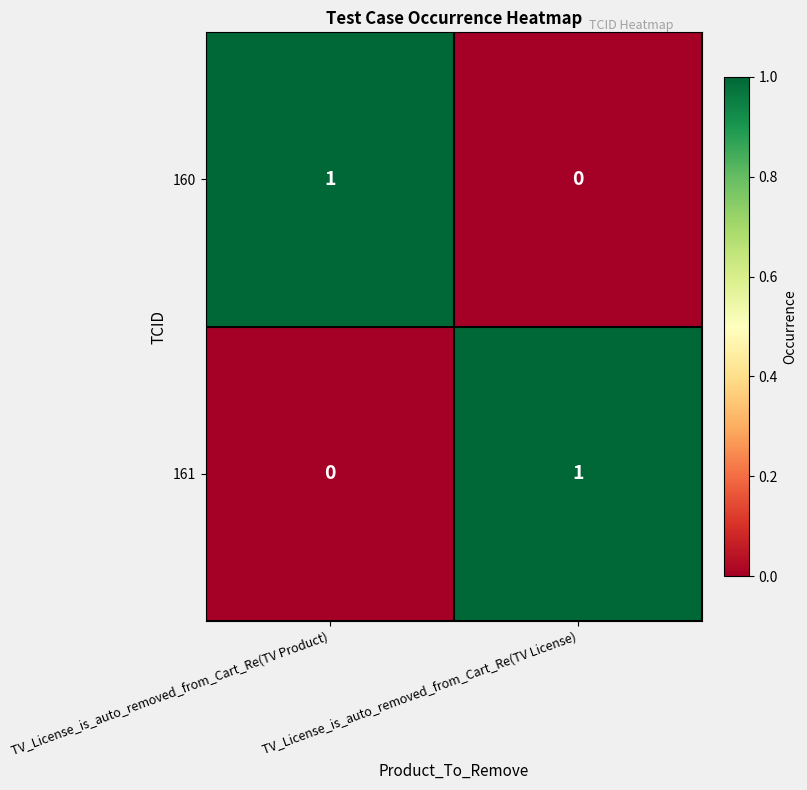

At which label does 160 reach its minimum?

TV_License_is_auto_removed_from_Cart_Re(TV License)